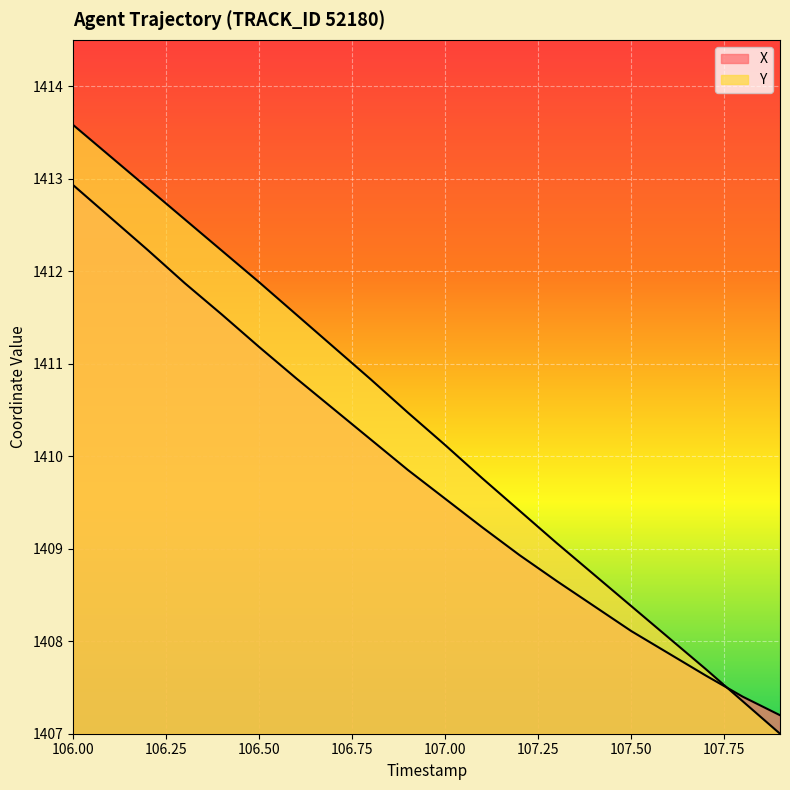

Which category has the highest value in the X series?

106.00